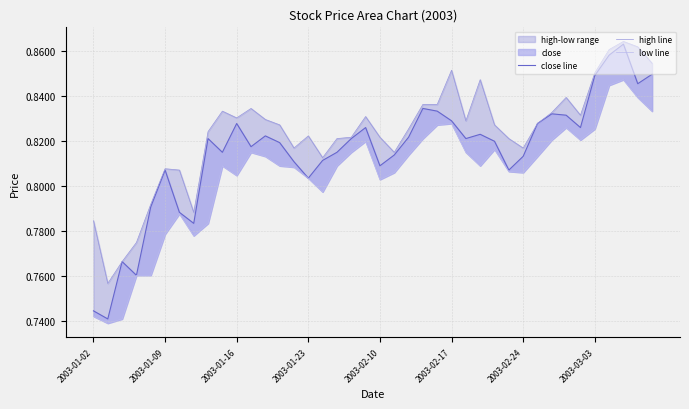

Rank the series at 13 from lowest to highest value.

low line, close line, high line